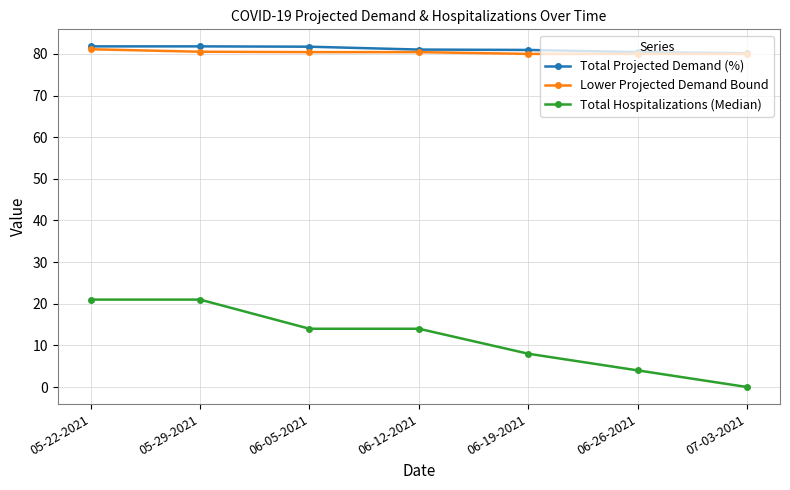

What is the label of the 6th point from the right?

05-29-2021